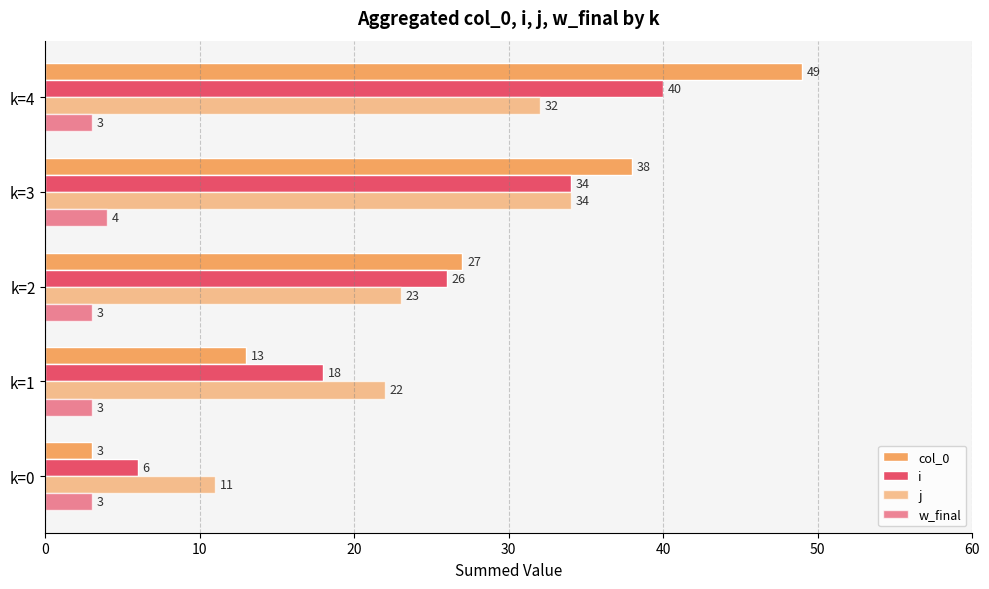

How many values in the w_final series exceed 3?

1